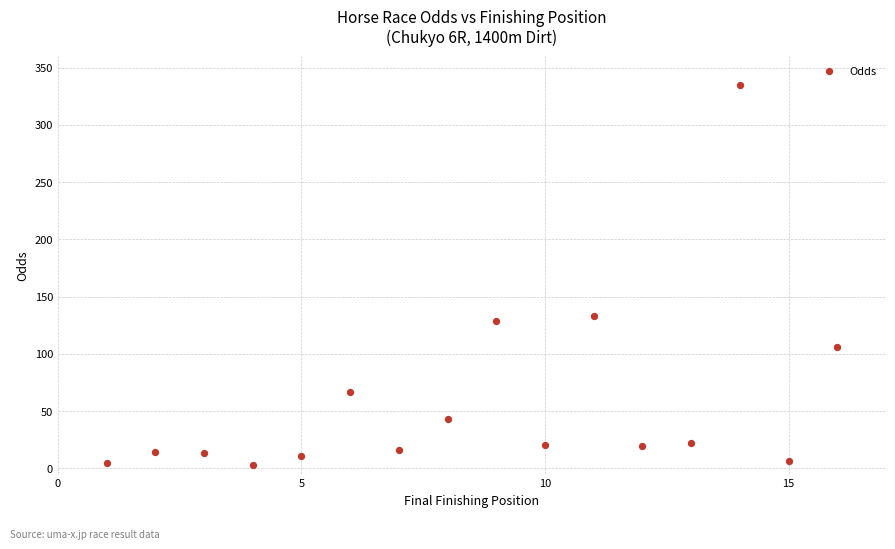

What Y value in the scatter plot is closest to 168?

133.4